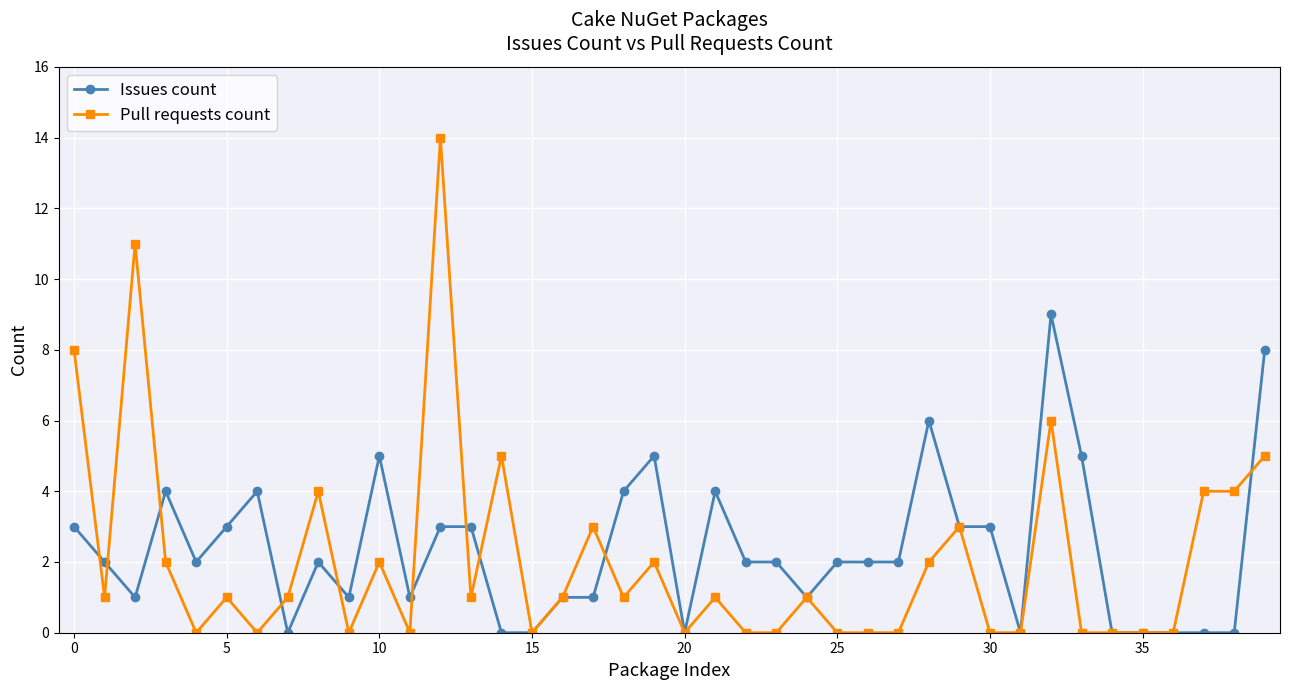

Which series ends up on top after the final intersection of Pull requests count and Issues count?

Issues count